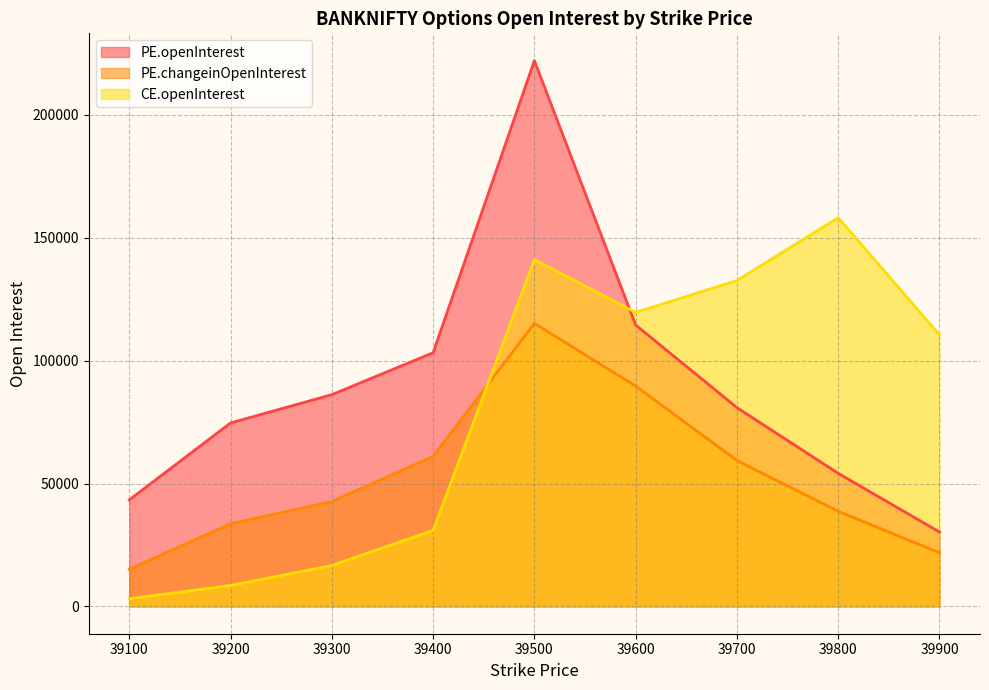

Rank the series by their maximum value, from highest to lowest.

PE.openInterest, CE.openInterest, PE.changeinOpenInterest